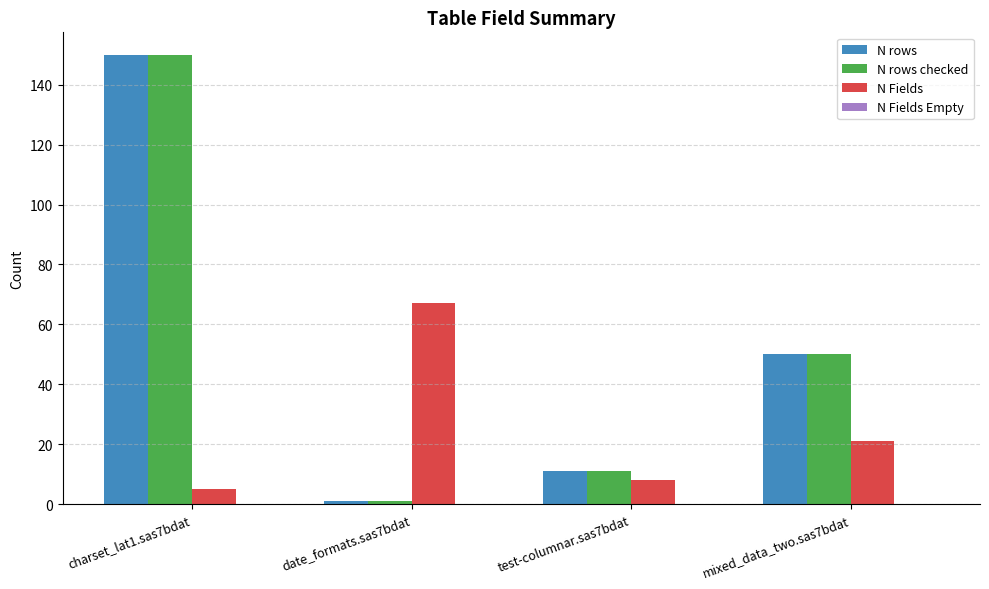

Is it true that N rows equals 50 at mixed_data_two.sas7bdat?

True